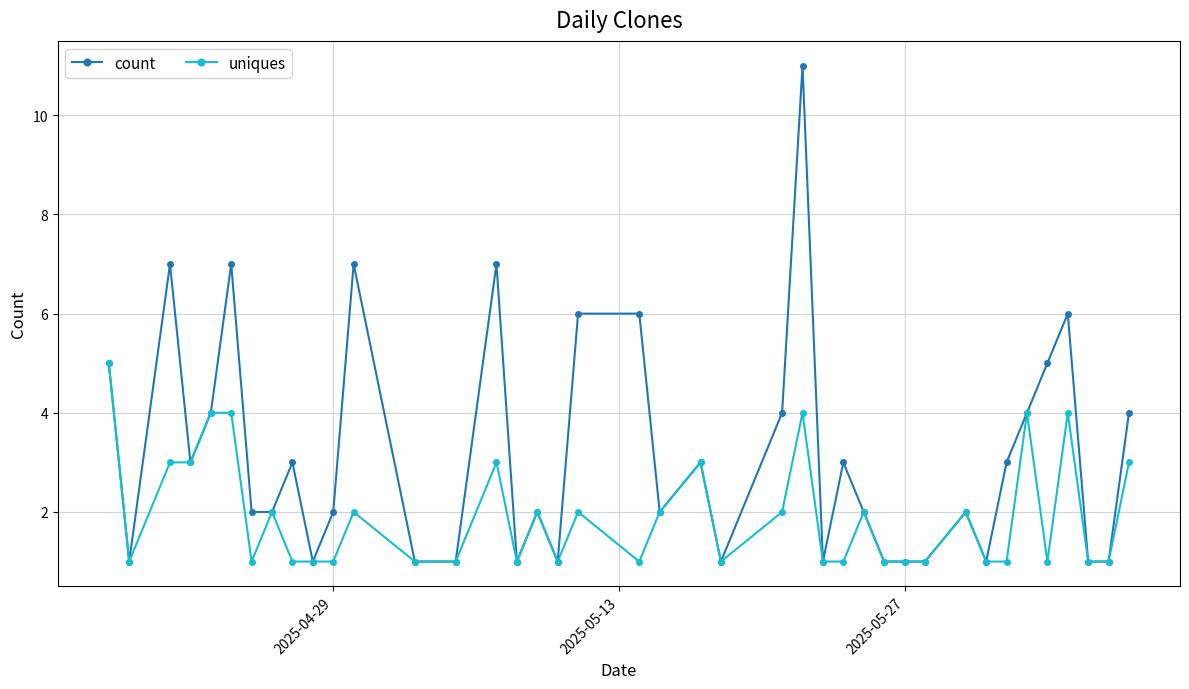

Rank the series by their average value, from highest to lowest.

count, uniques